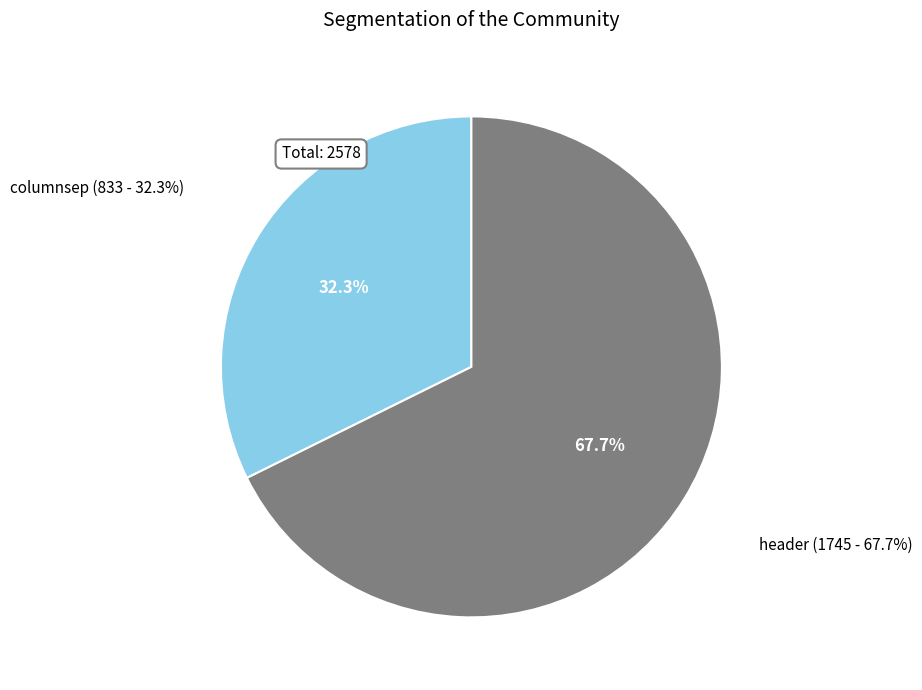

What is the majority slice?

header